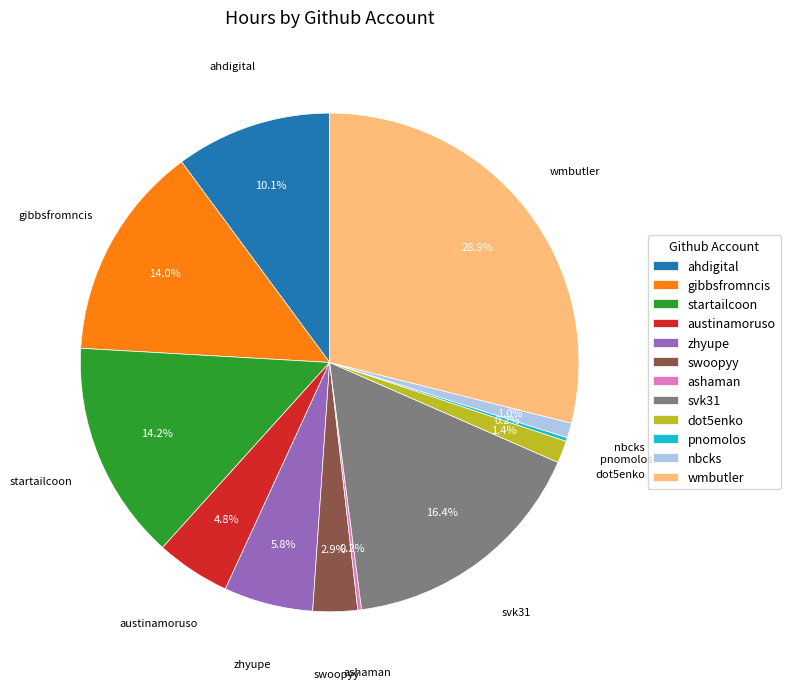

What percentage is the ahdigital slice, to the nearest percent?

10%